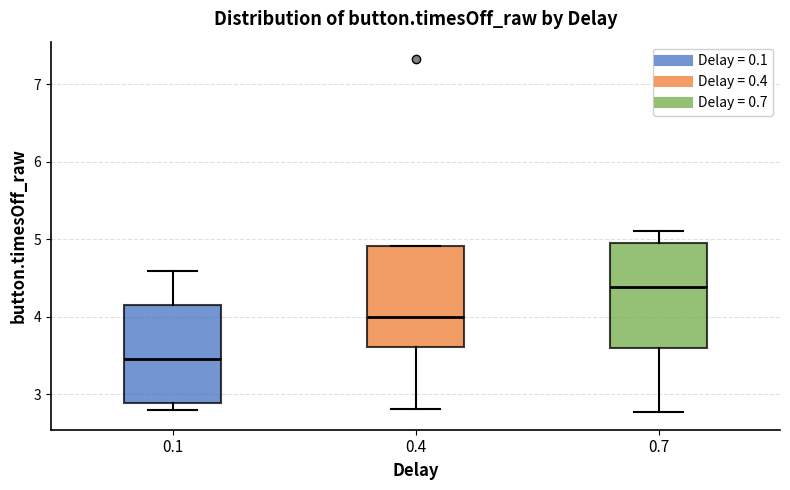

Where does the lower whisker of the box at x = 0.7 end on the y-axis? The values are not printed on the chart, so give them approximately, as read against the axis.

2.8